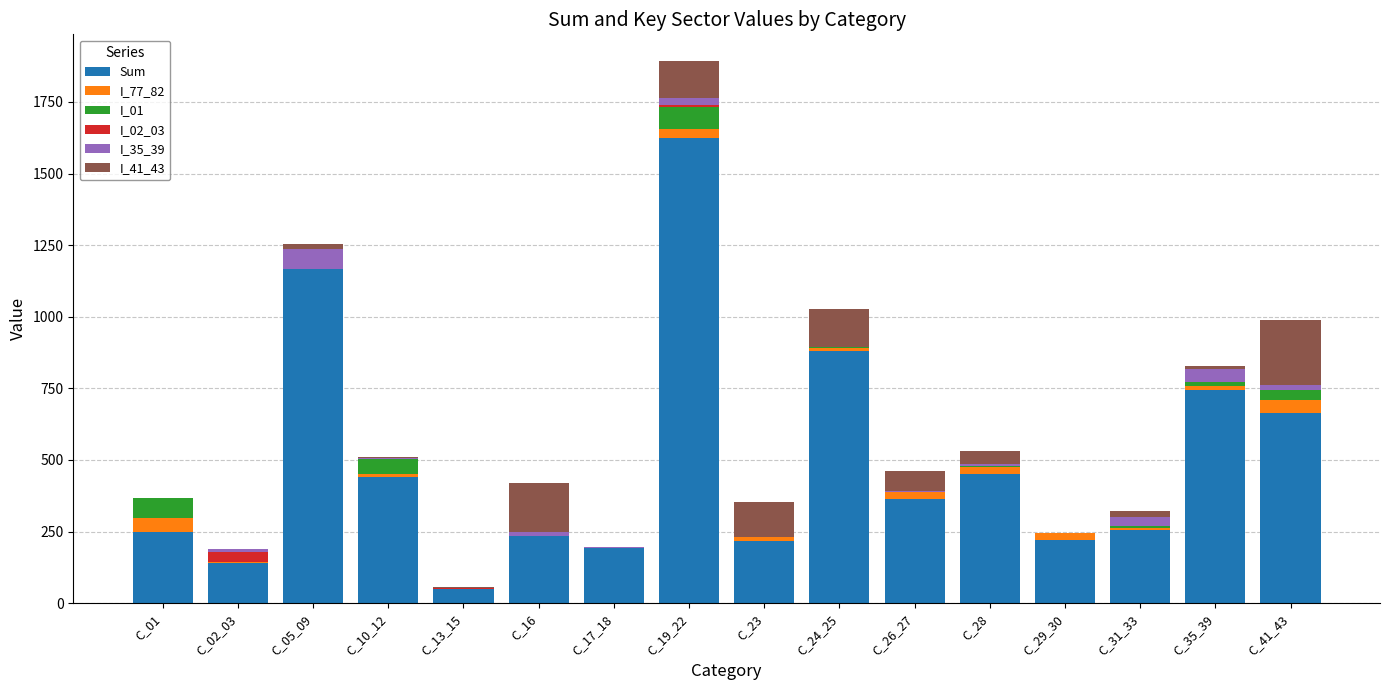

Which category has the highest value in the Sum series?

C_19_22